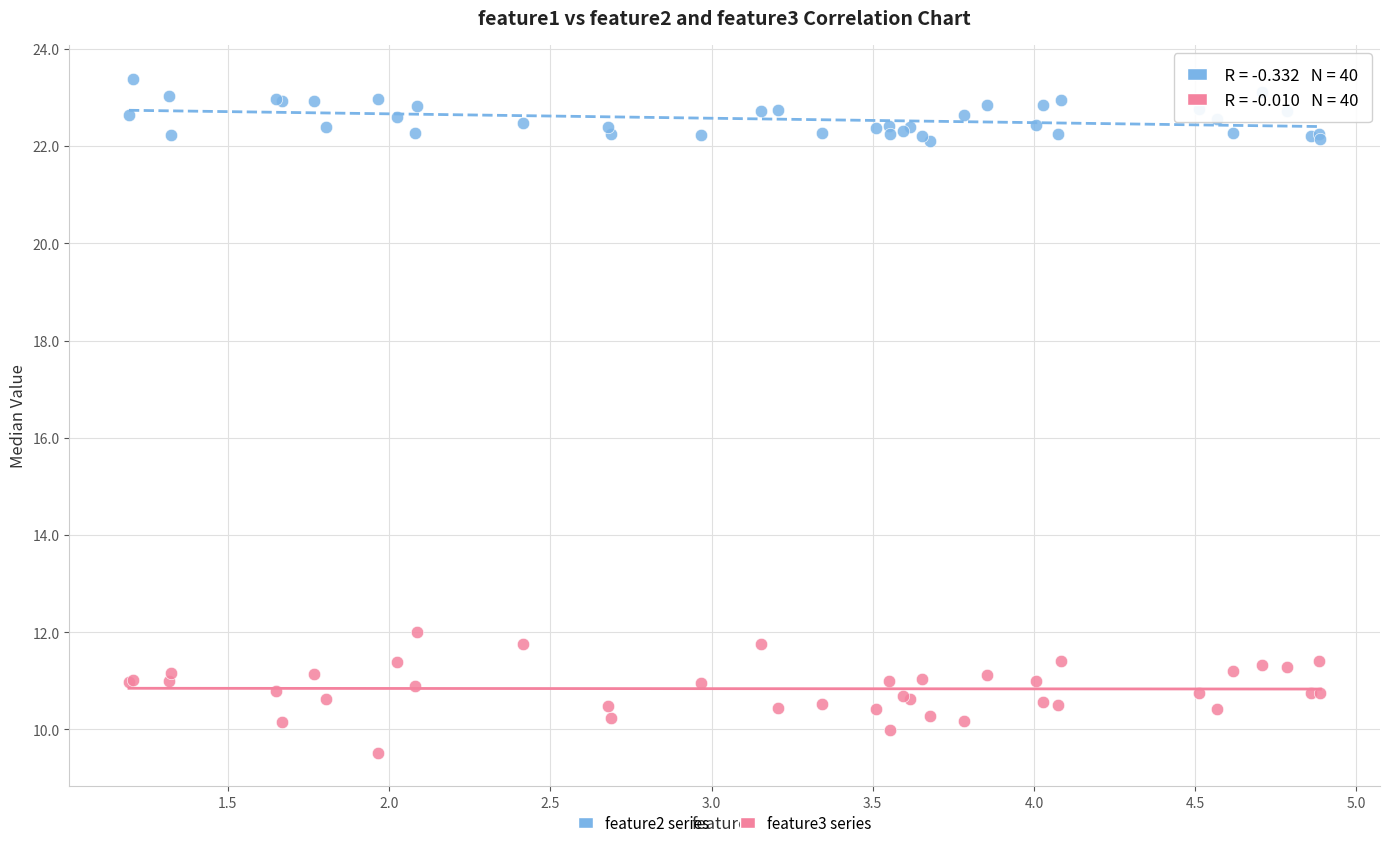

Which series contains the highest Y value?

feature2 series